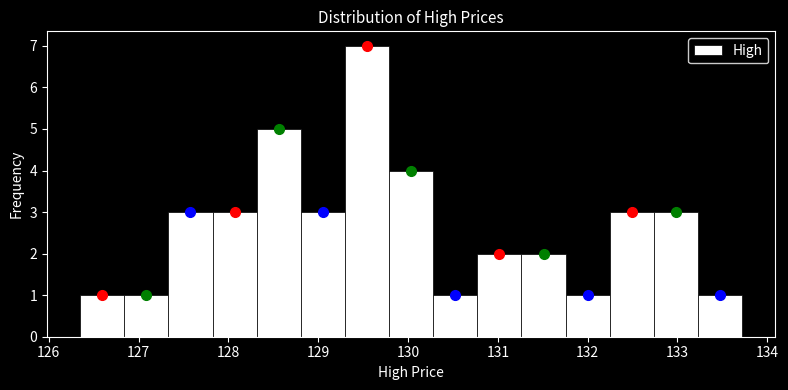

Reading left to right, list every bar in this chart as the range it spans on the x-axis followed by its height. Neither the bar edges nor the heights are printed on the chart, so give them approximately, as read against the axes.

126.3 to 126.8: 1
126.8 to 127.3: 1
127.3 to 127.8: 3
127.8 to 128.3: 3
128.3 to 128.8: 5
128.8 to 129.3: 3
129.3 to 129.8: 7
129.8 to 130.3: 4
130.3 to 130.8: 1
130.8 to 131.3: 2
131.3 to 131.8: 2
131.8 to 132.2: 1
132.2 to 132.7: 3
132.7 to 133.2: 3
133.2 to 133.7: 1